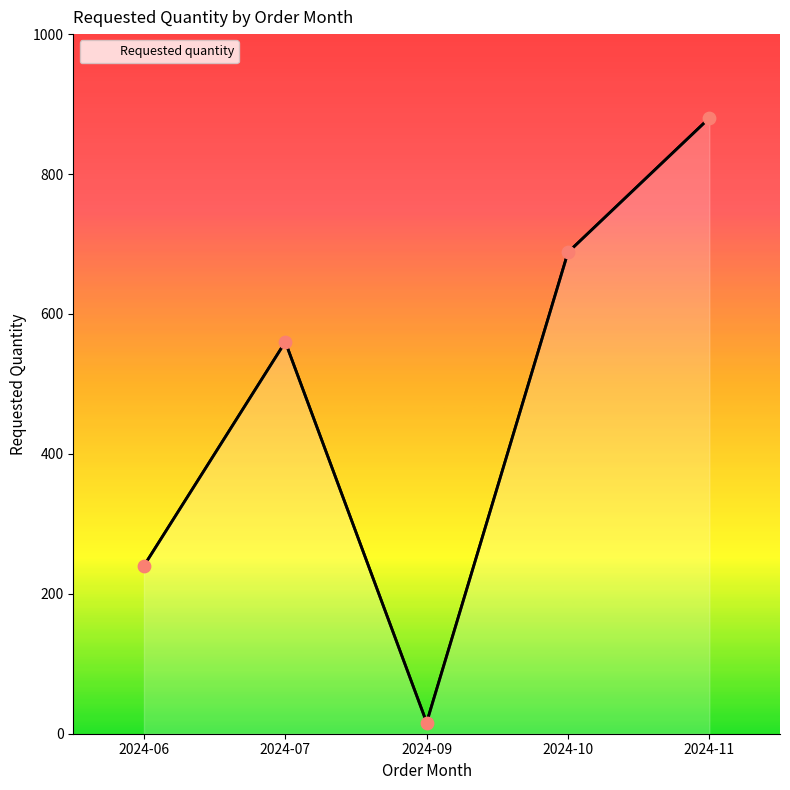

What is the ratio of the value at 2024-10 to the value at 2024-07?

1.2